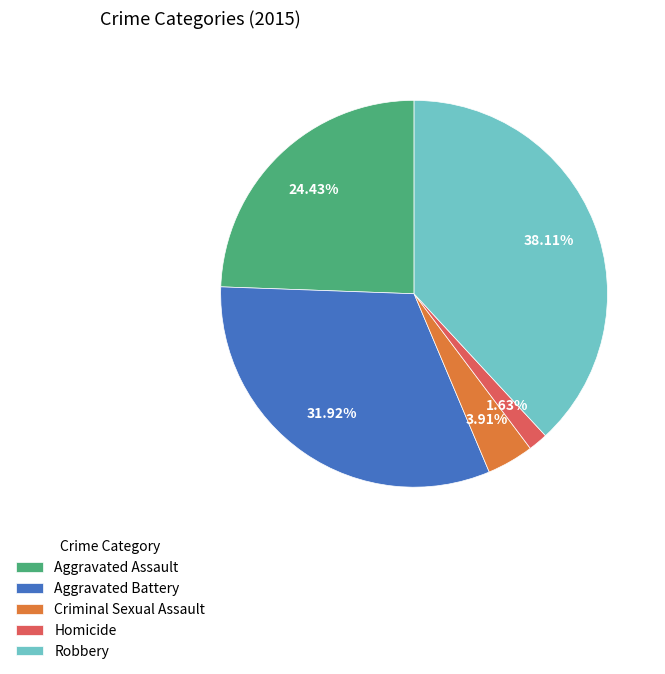

How much of the chart is everything except Aggravated Assault?

75.6%